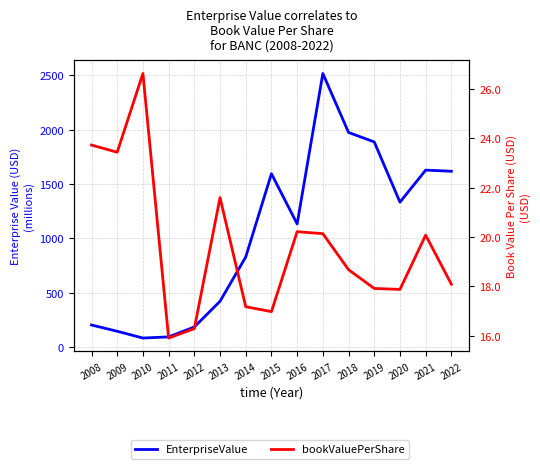

Rank the series at 2009 from highest to lowest value.

EnterpriseValue, bookValuePerShare